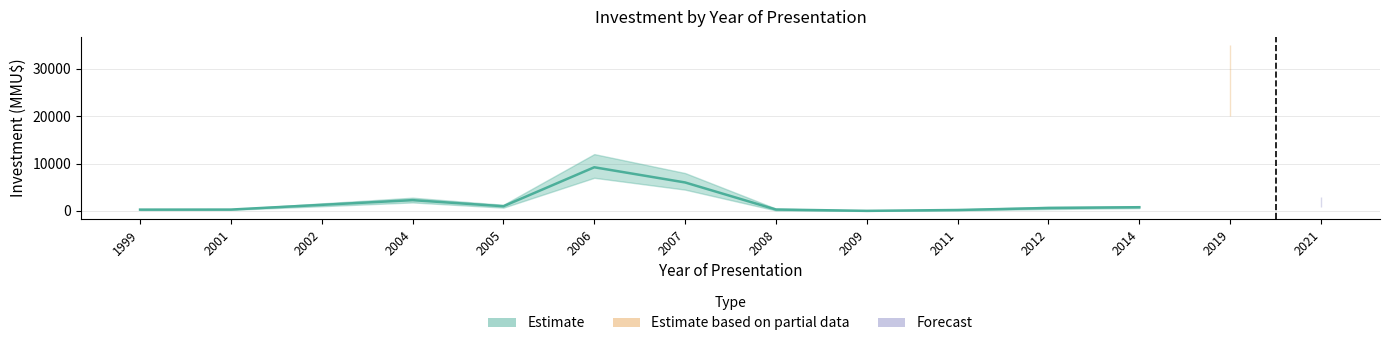

Reading left to right, extract all data points from this chart.

Estimate: 1999=280	2001=290	2002=1291	2004=2282	2005=994	2006=9222	2007=6015	2008=301	2009=22	2011=200	2012=622	2014=790	2019=0	2021=0
Estimate based on partial data: 1999=0	2001=0	2002=0	2004=0	2005=0	2006=0	2007=0	2008=0	2009=0	2011=0	2012=0	2014=0	2019=27000	2021=0
Forecast: 1999=0	2001=0	2002=0	2004=0	2005=0	2006=0	2007=0	2008=0	2009=0	2011=0	2012=0	2014=0	2019=0	2021=1582